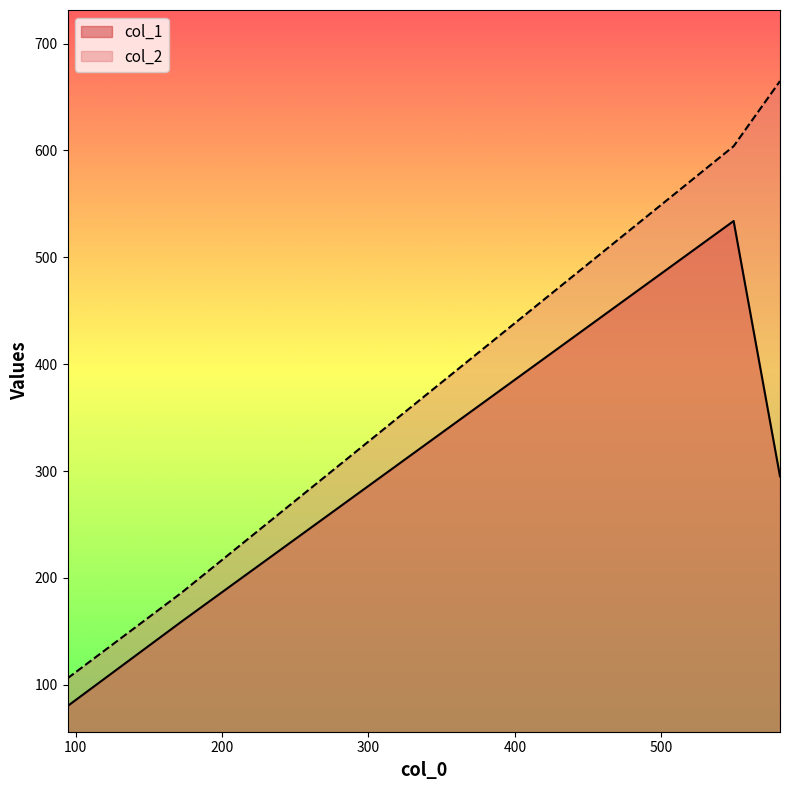

What is the difference between the maximum and minimum values in the col_2 series?

559